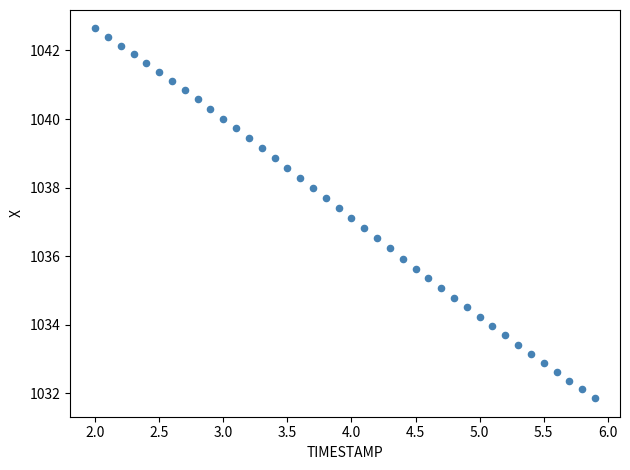

What is the range of Y values (max minus min)?

10.8